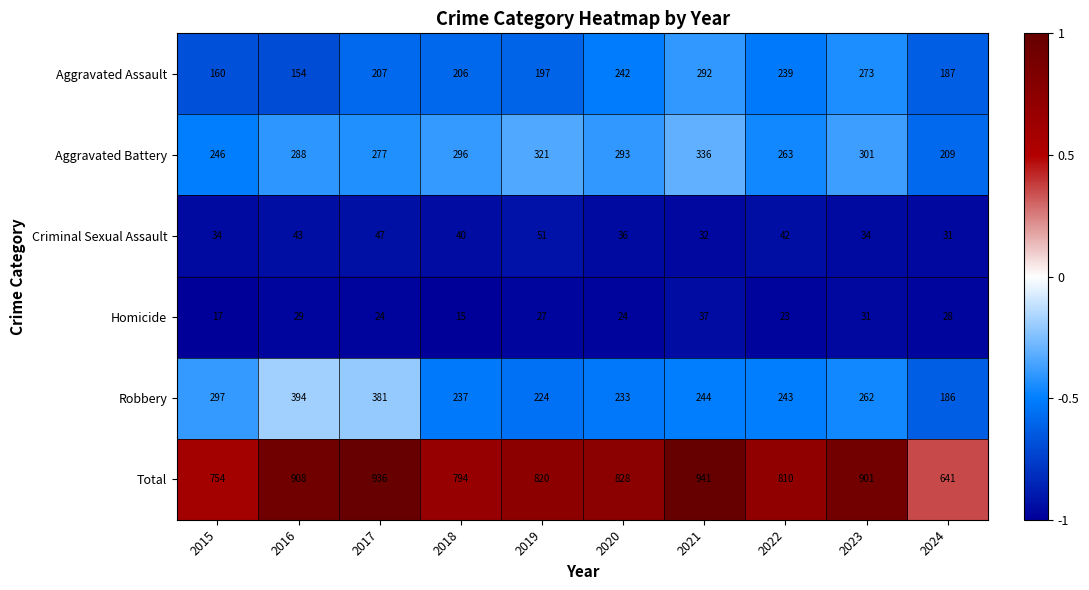

At 2015, list the series in order from largest to smallest.

Total, Robbery, Aggravated Battery, Aggravated Assault, Criminal Sexual Assault, Homicide